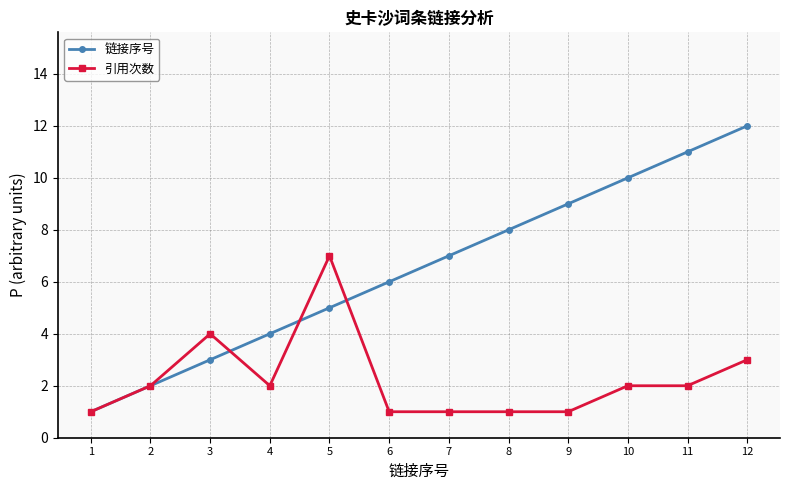

What is the sum of the 链接序号 values at 5 and 7?

12